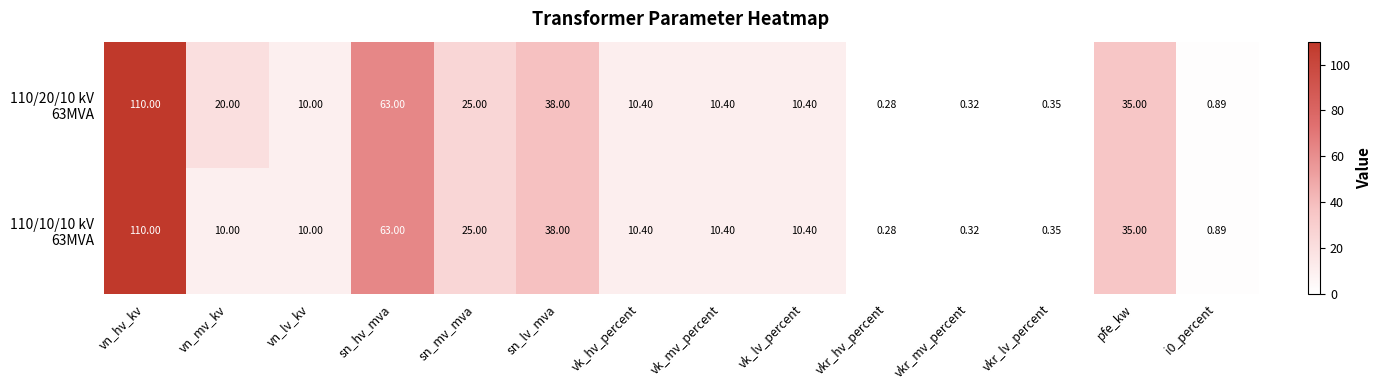

Which category has the lowest value across all series?

vkr_hv_percent